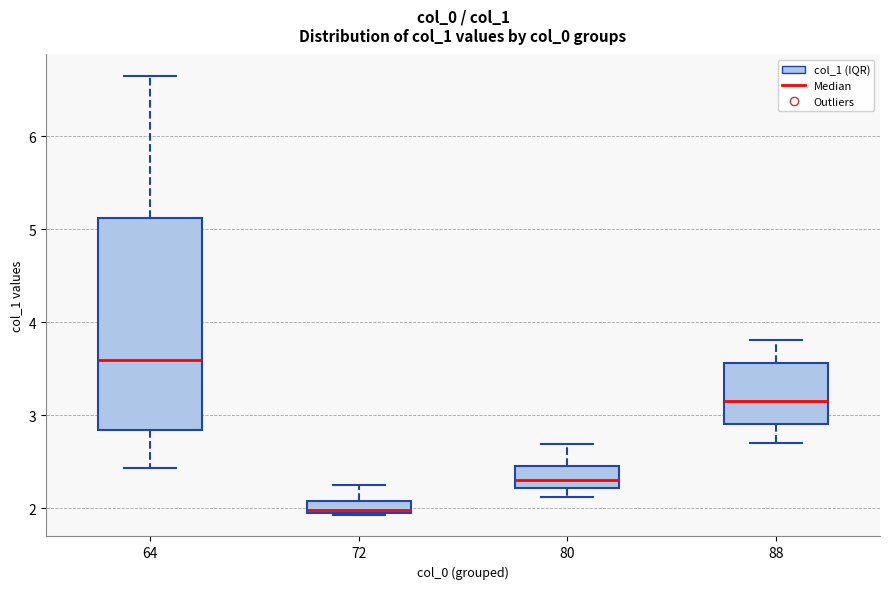

Comparing the boxes themselves (not the whiskers), which one is the tallest?

64